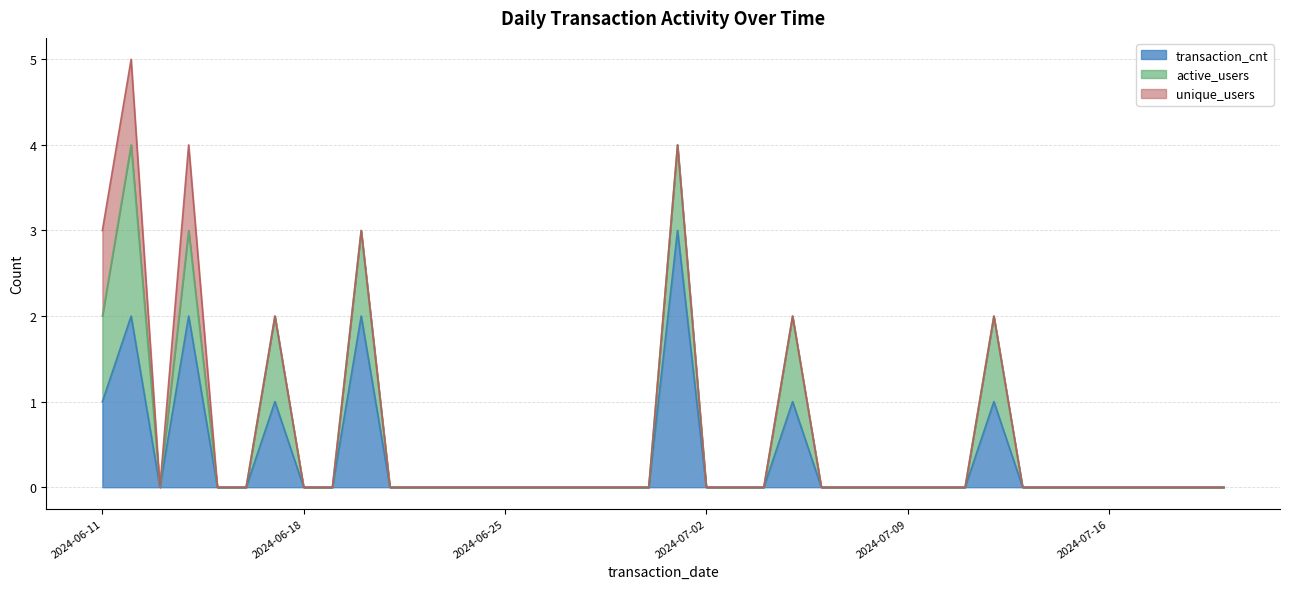

What is the label of the 6th point from the left?

2024-06-16